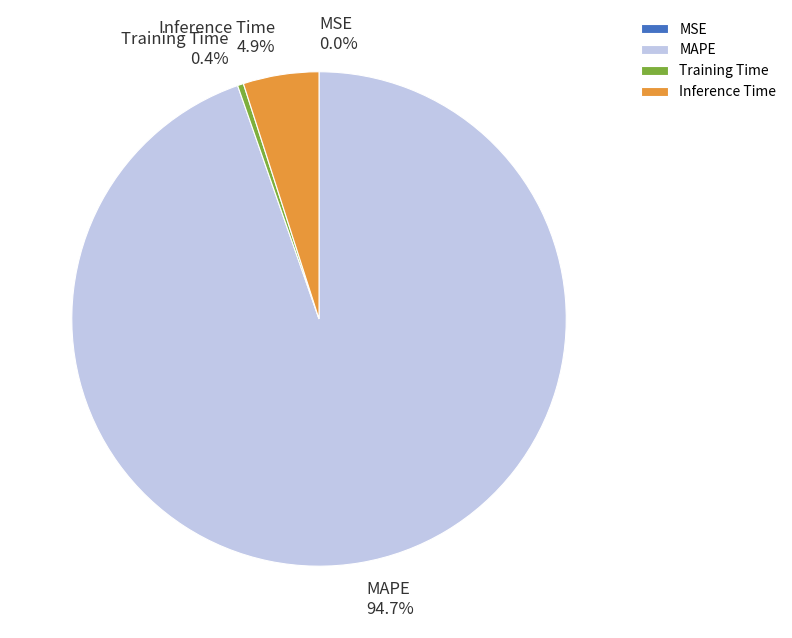

To the nearest percent, what is the average slice percentage?

25%